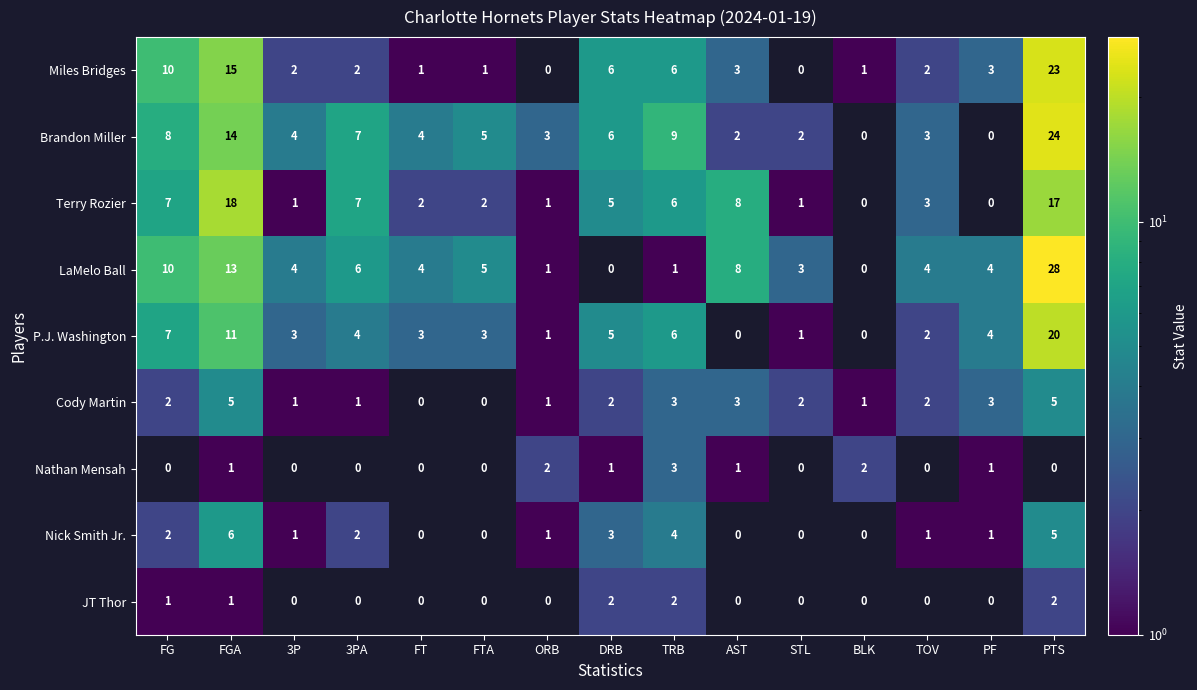

Between 3PA and FTA, which is larger?

3PA